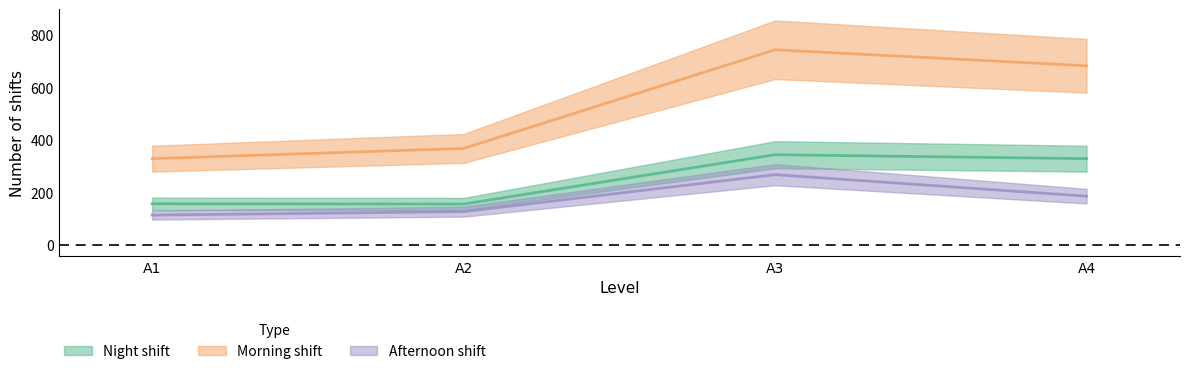

True or false: Afternoon shift has a value of 89 at A4.

False